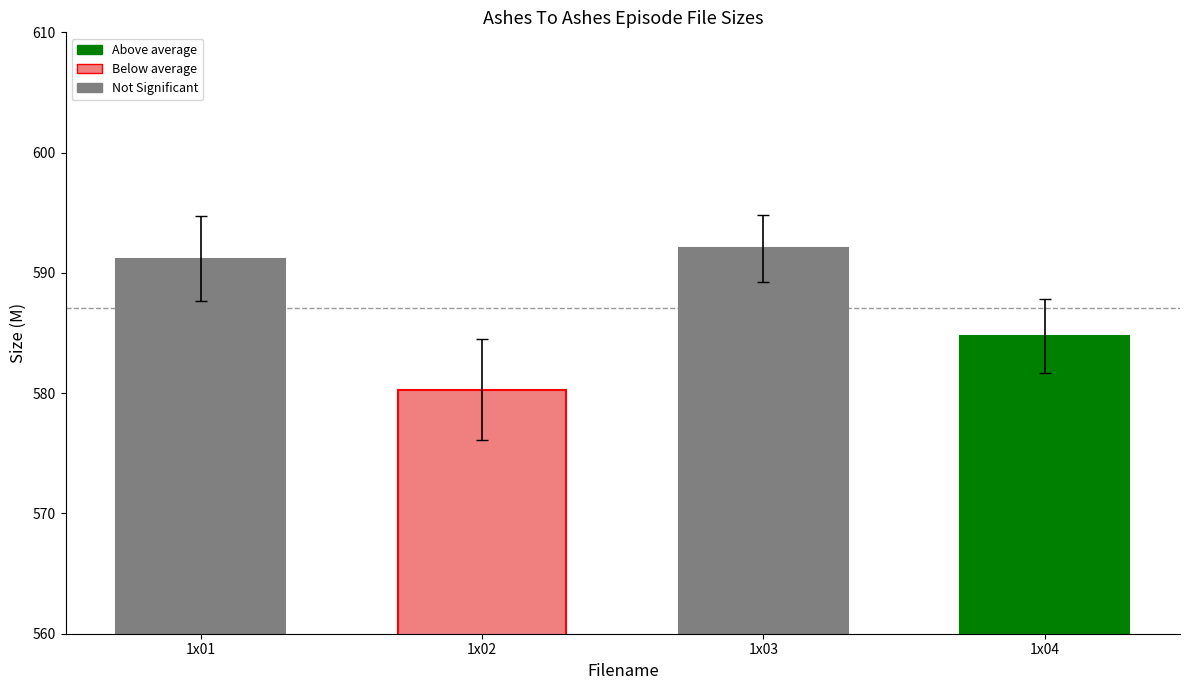

How many bars are there in total?

4